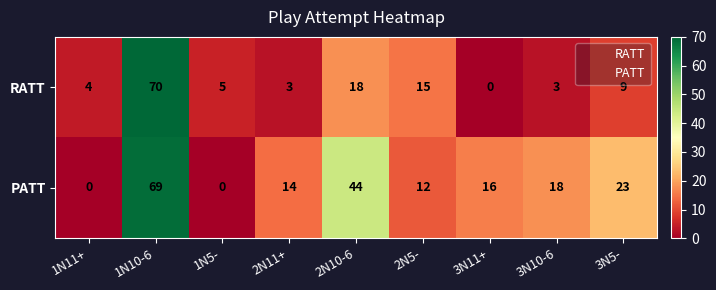

Rank the series by their average value, from lowest to highest.

RATT, PATT